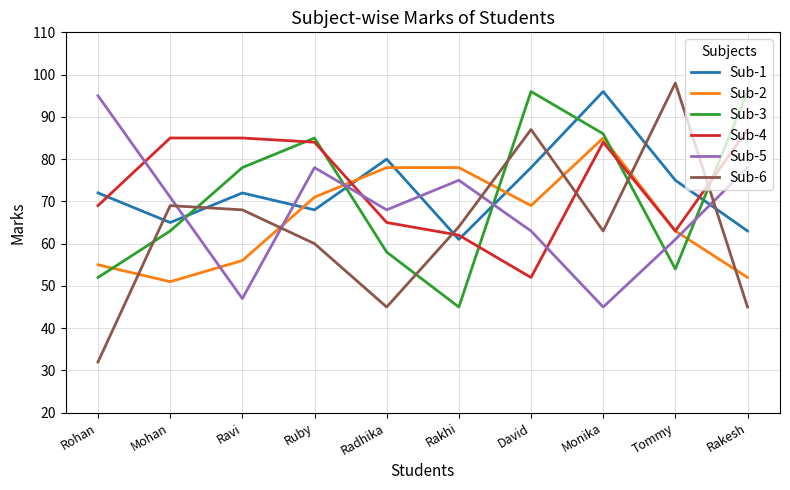

What is the difference between the Sub-6 values at Rohan and Radhika?

13